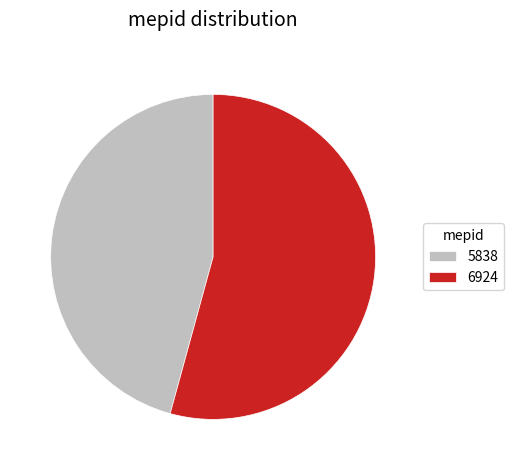

Does 5838 account for over 50% of the chart?

No